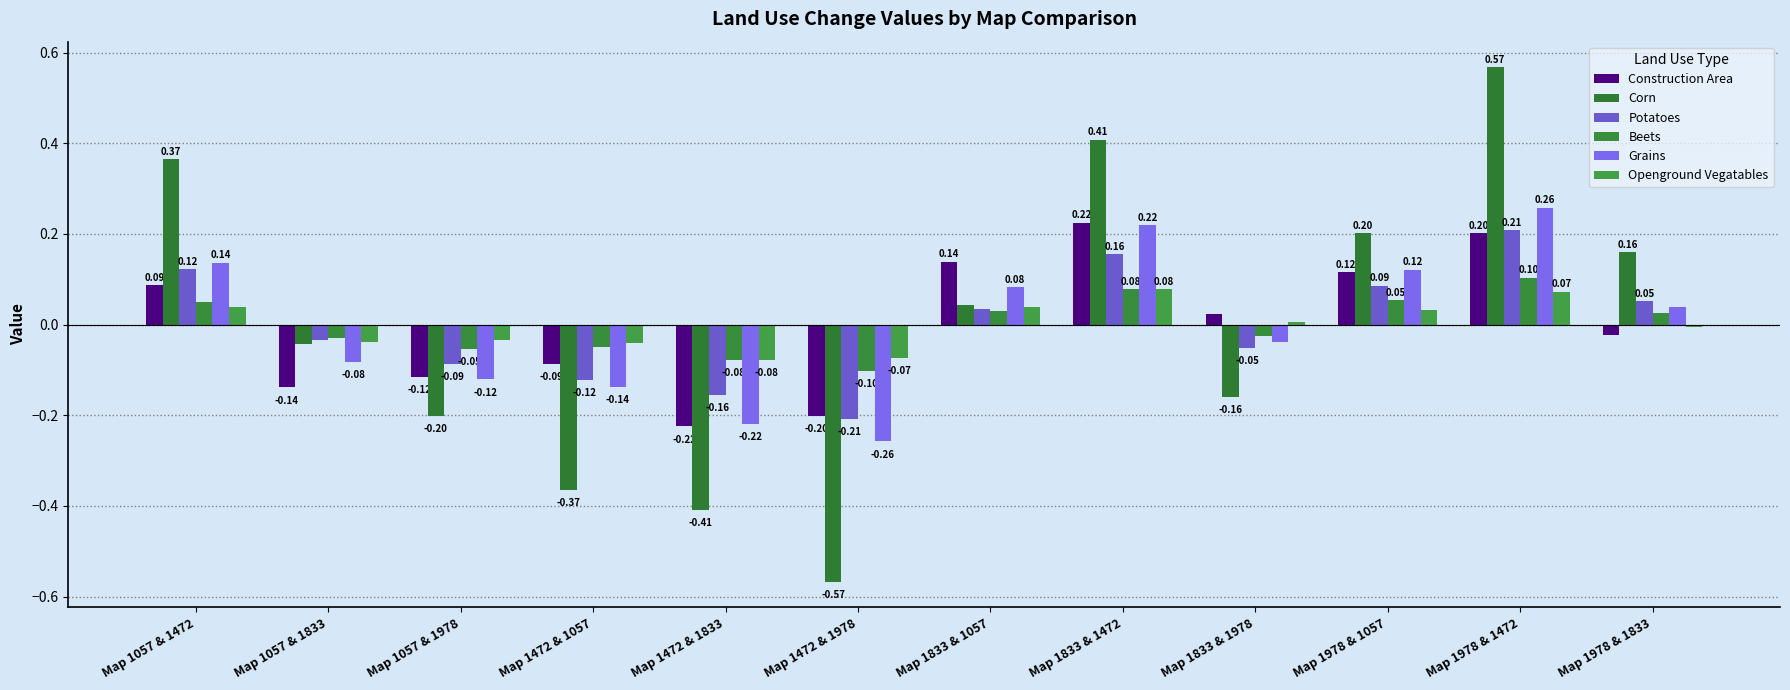

Is the value of Beets at Map 1472 & 1978 greater than the value of Grains at Map 1057 & 1472?

No